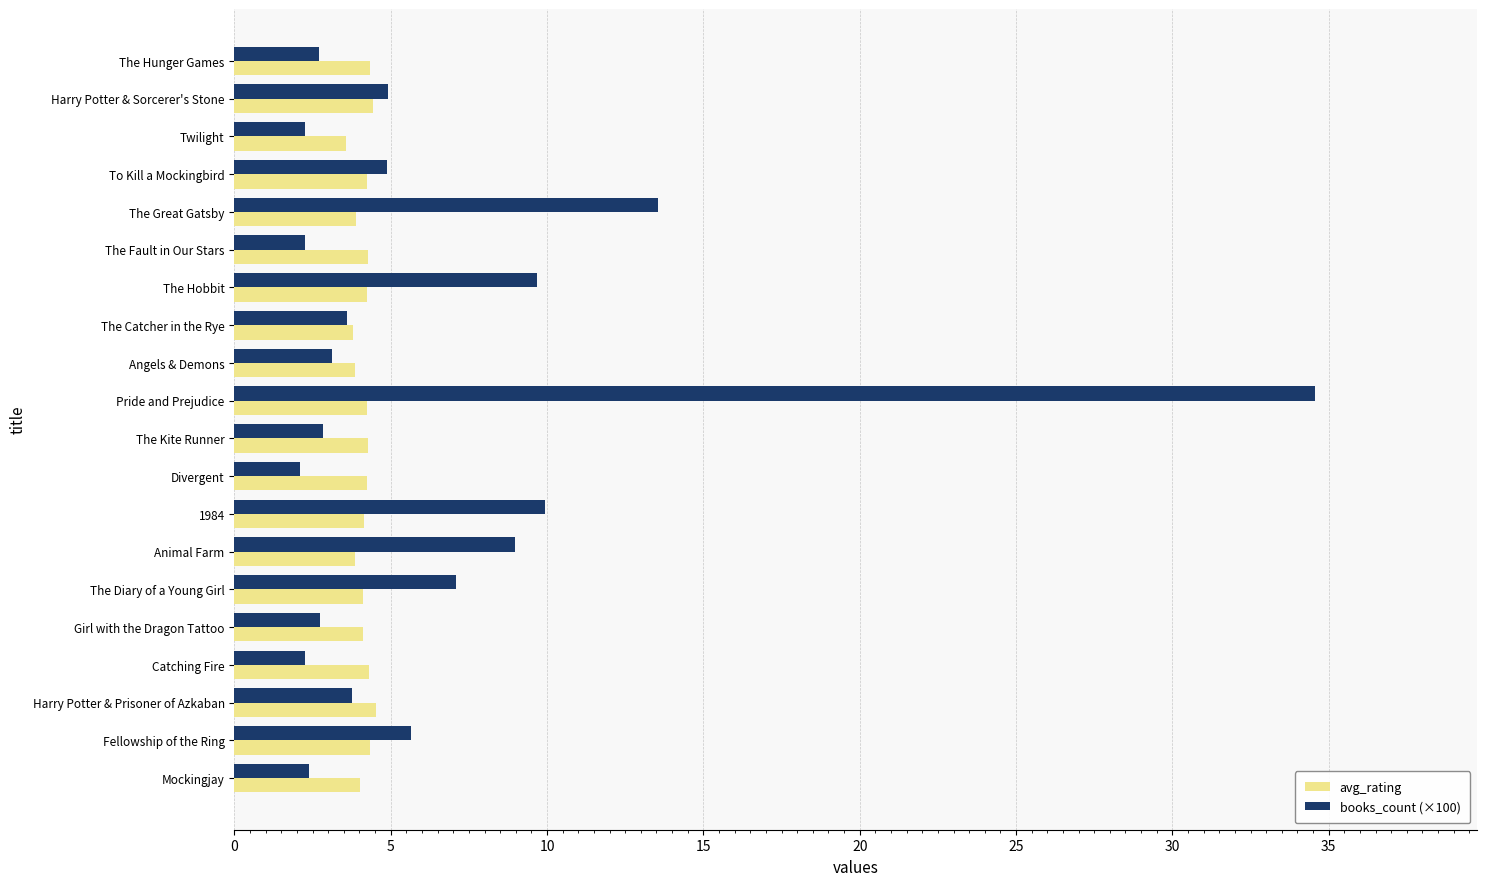

The value of books_count (×100) at Twilight is 2.3. True or false?

True